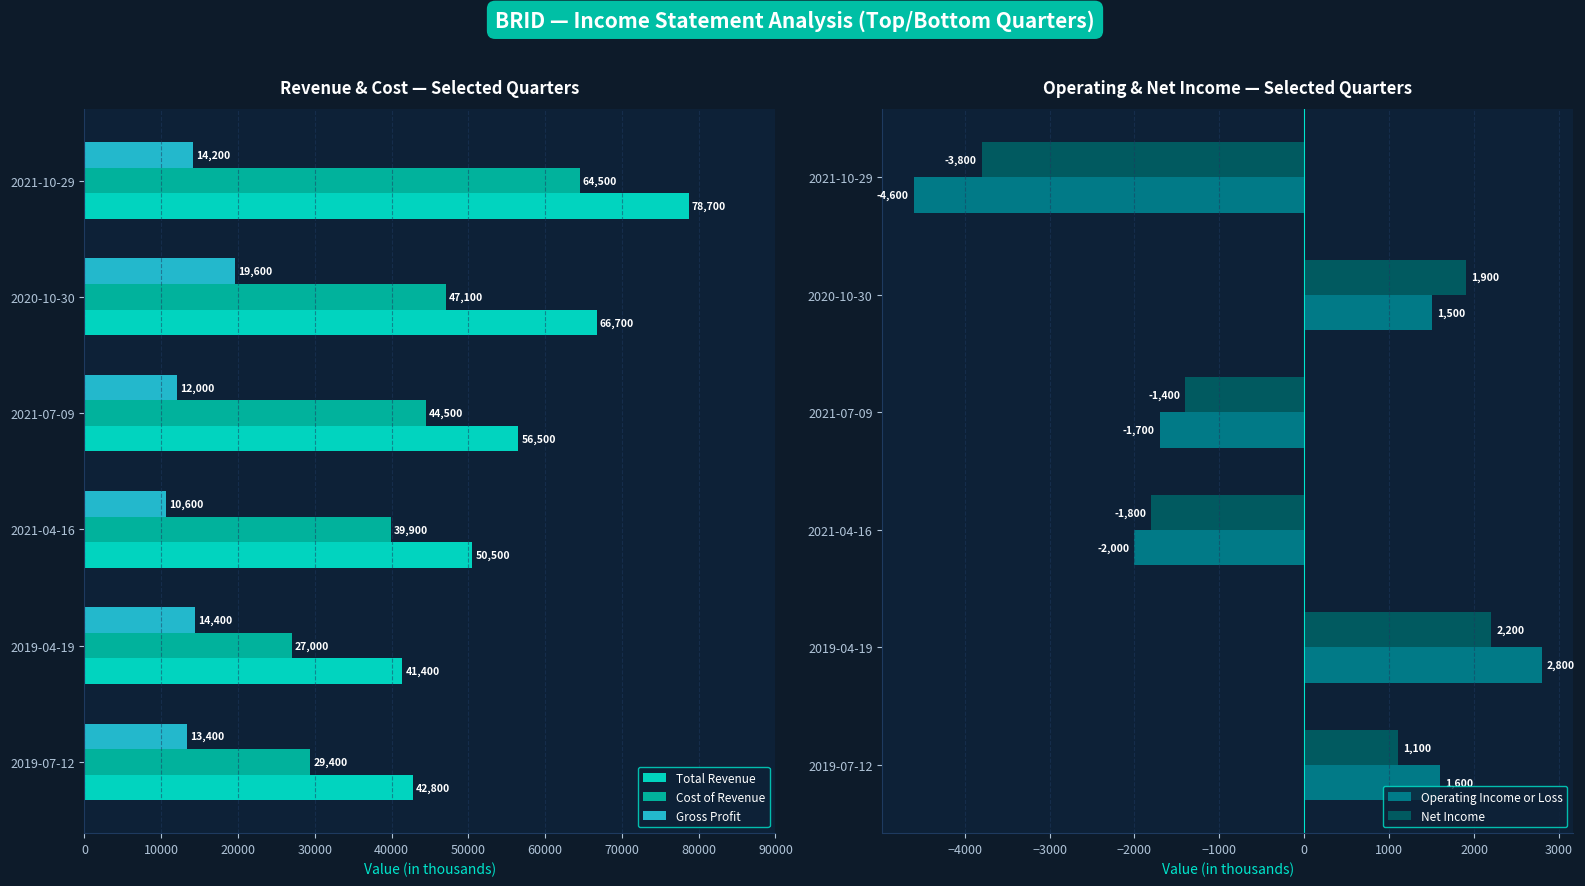

Is the value of Cost of Revenue at 2021-10-29 greater than the value of Gross Profit at 2021-07-09?

Yes